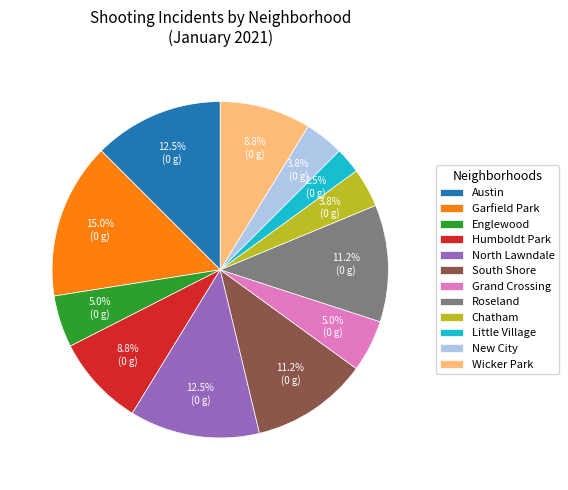

Combined, what portion of the pie is Garfield Park and North Lawndale?

27.5%